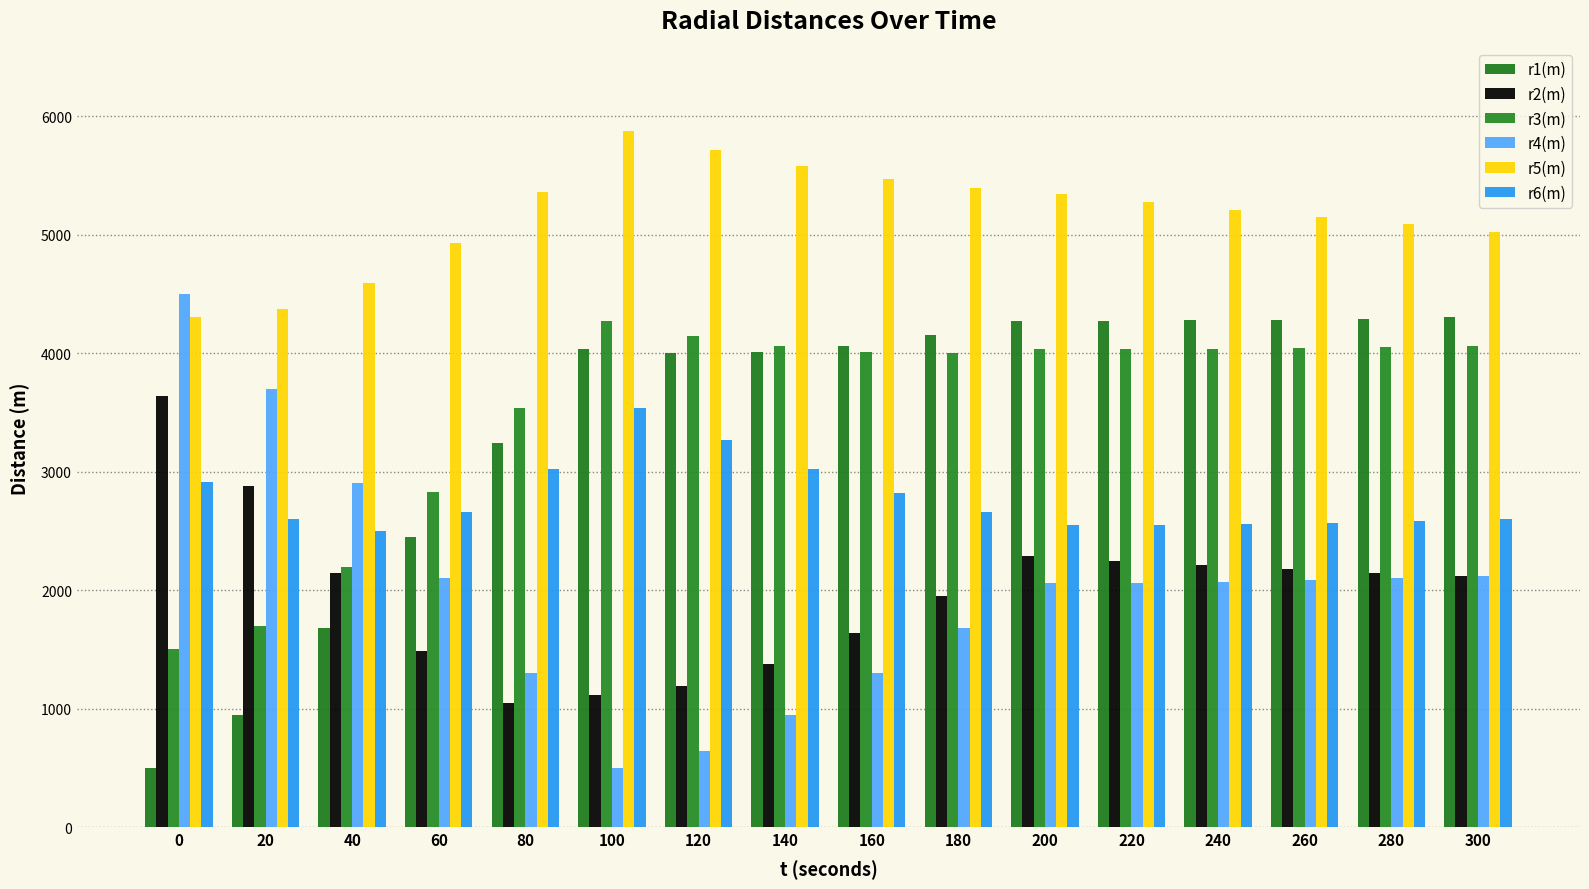

Is the value of r3(m) at 240 greater than the value of r4(m) at 200?

Yes